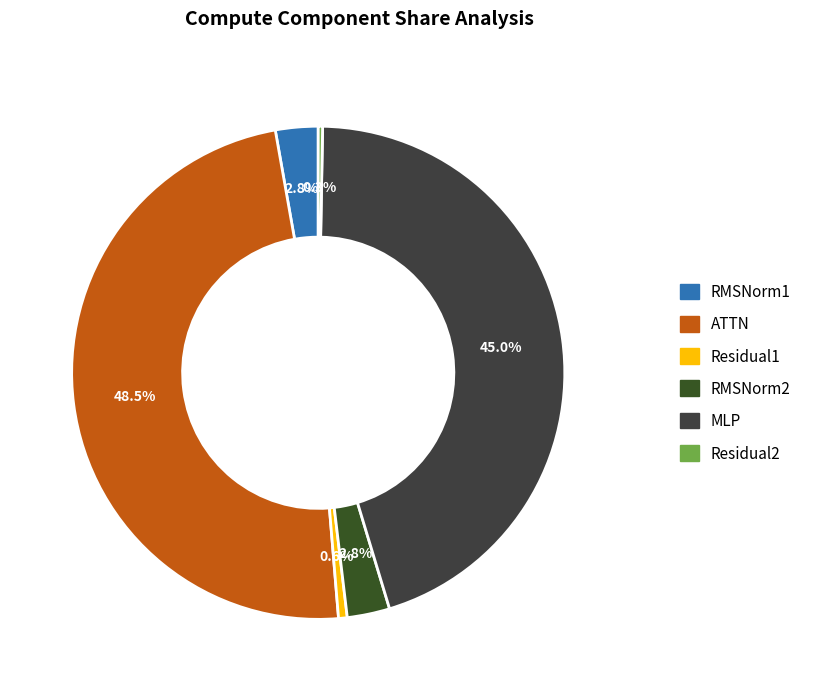

Does MLP represent more than half of the total?

No